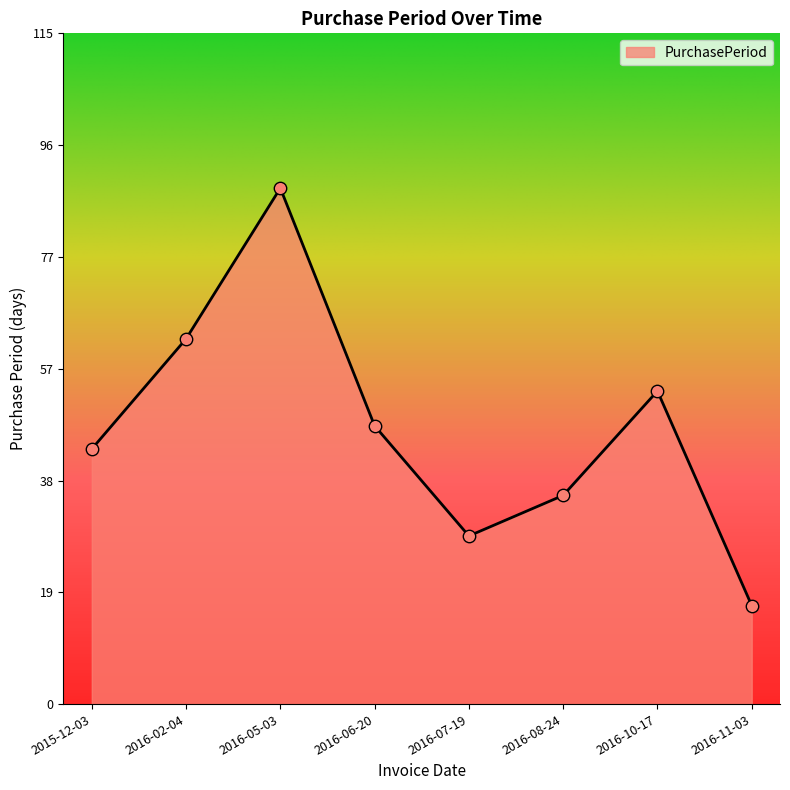

What is the change in value from 2016-02-04 to 2016-06-20?

-15